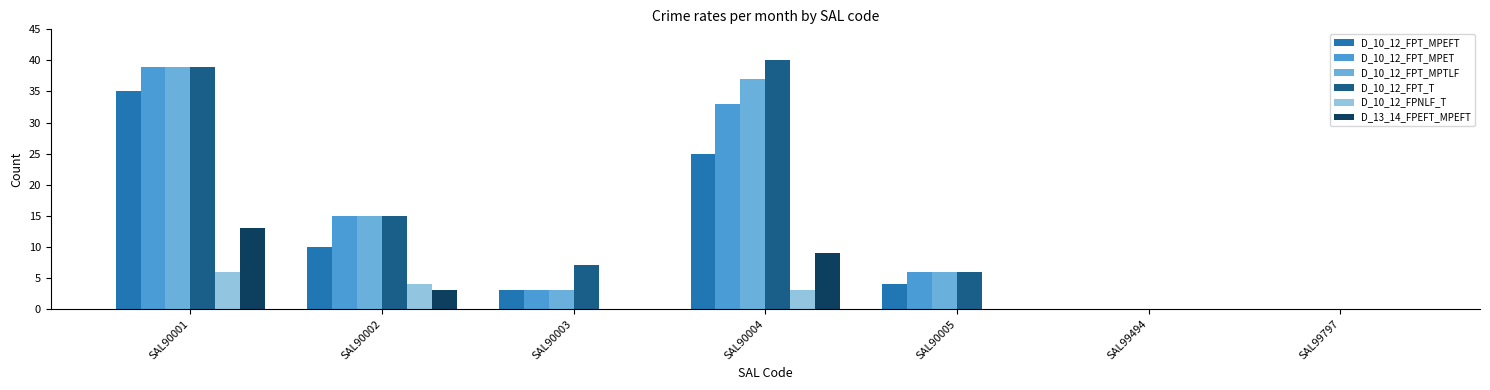

How many series are shown in this chart?

6